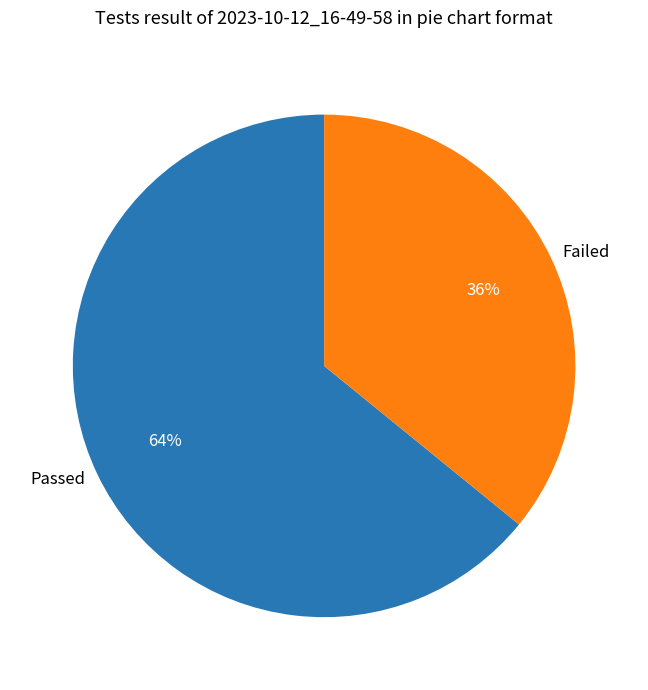

True or false: Passed accounts for 64% of the total.

True